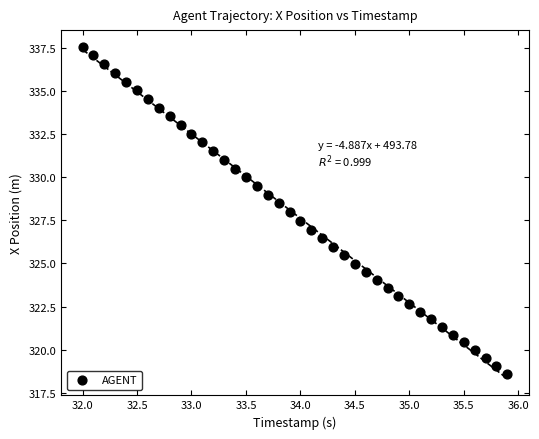

What is the range of Y values (max minus min)?

18.9